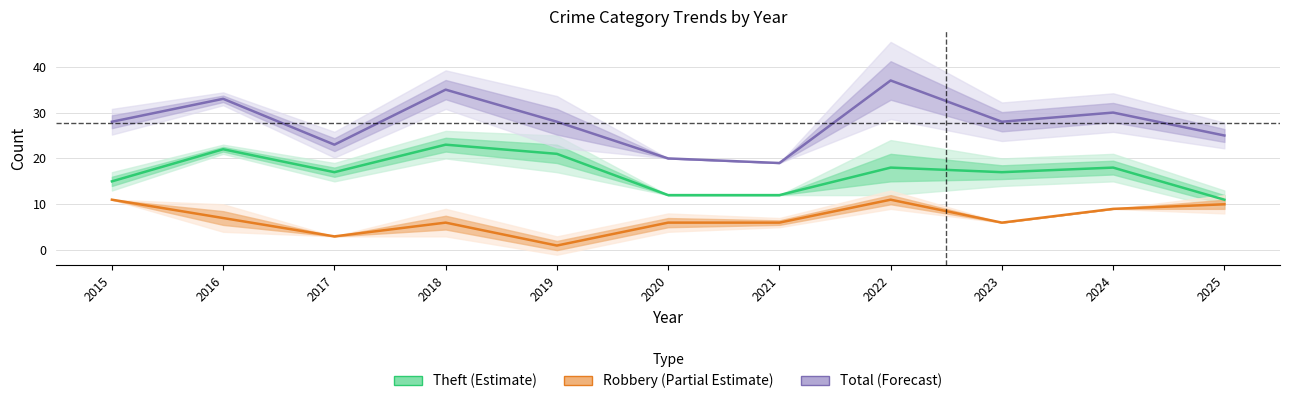

How many lines are shown in the chart?

3